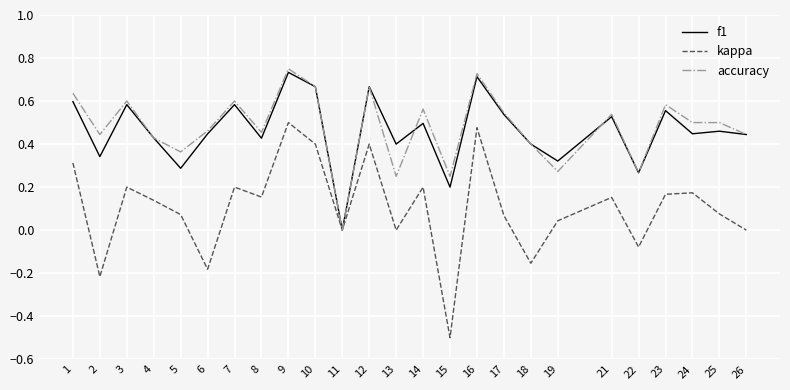

Is this an area chart (filled region under the line)?

No